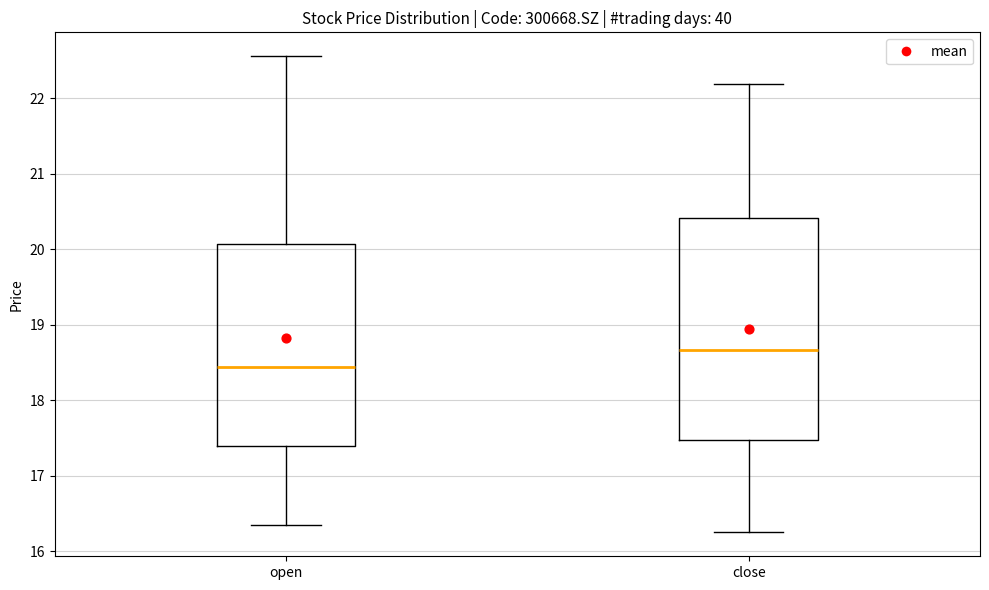

Reading left to right, transcribe this box plot: for each box, give where its median line is, the range the box spans, and where its two whiskers end, as read against the y-axis. The values are not printed on the chart, so give them approximately, as read against the axis.

open: median 18.4, box 17.4 to 20.1, whiskers 16.4 to 22.6
close: median 18.7, box 17.5 to 20.4, whiskers 16.3 to 22.2